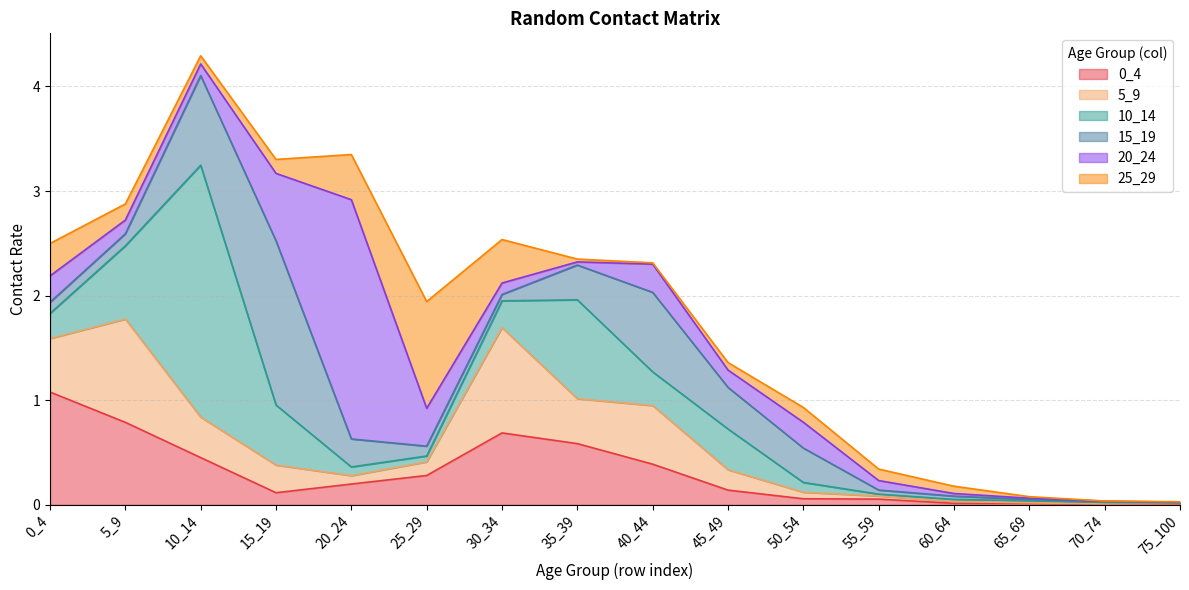

At which label is 10_14 closest to 1?

35_39